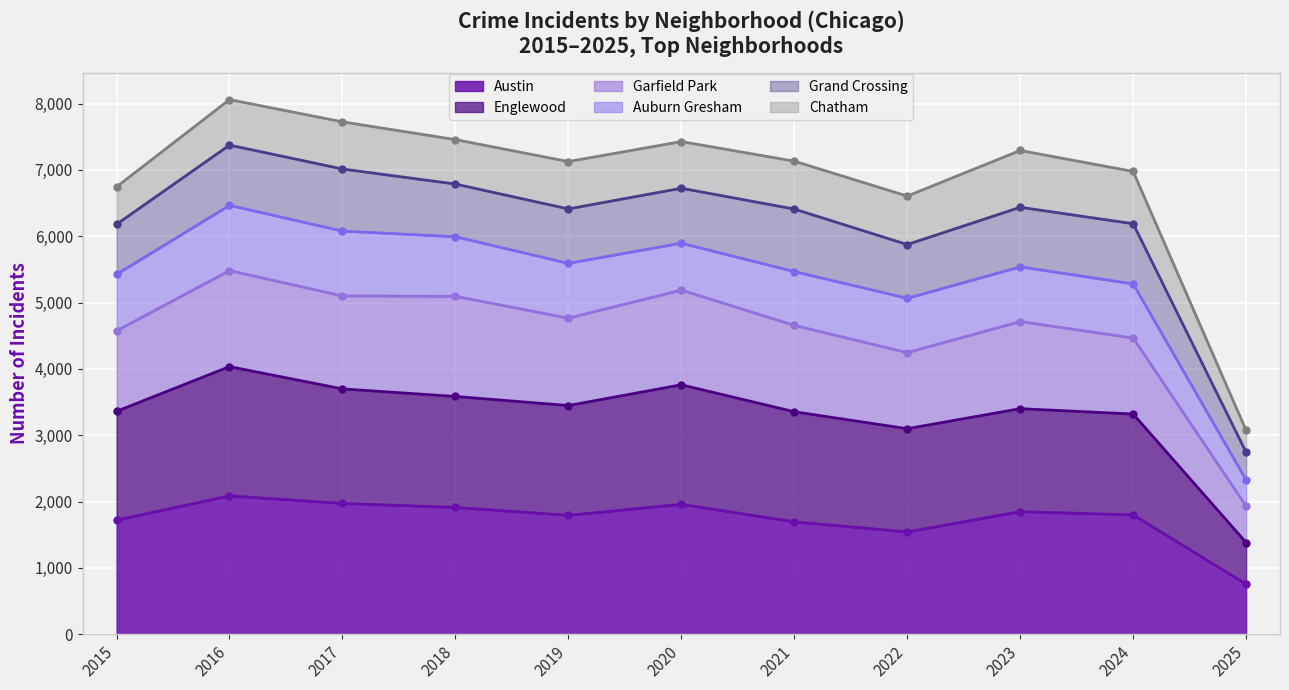

At which category does the chart reach its minimum across all series?

2025